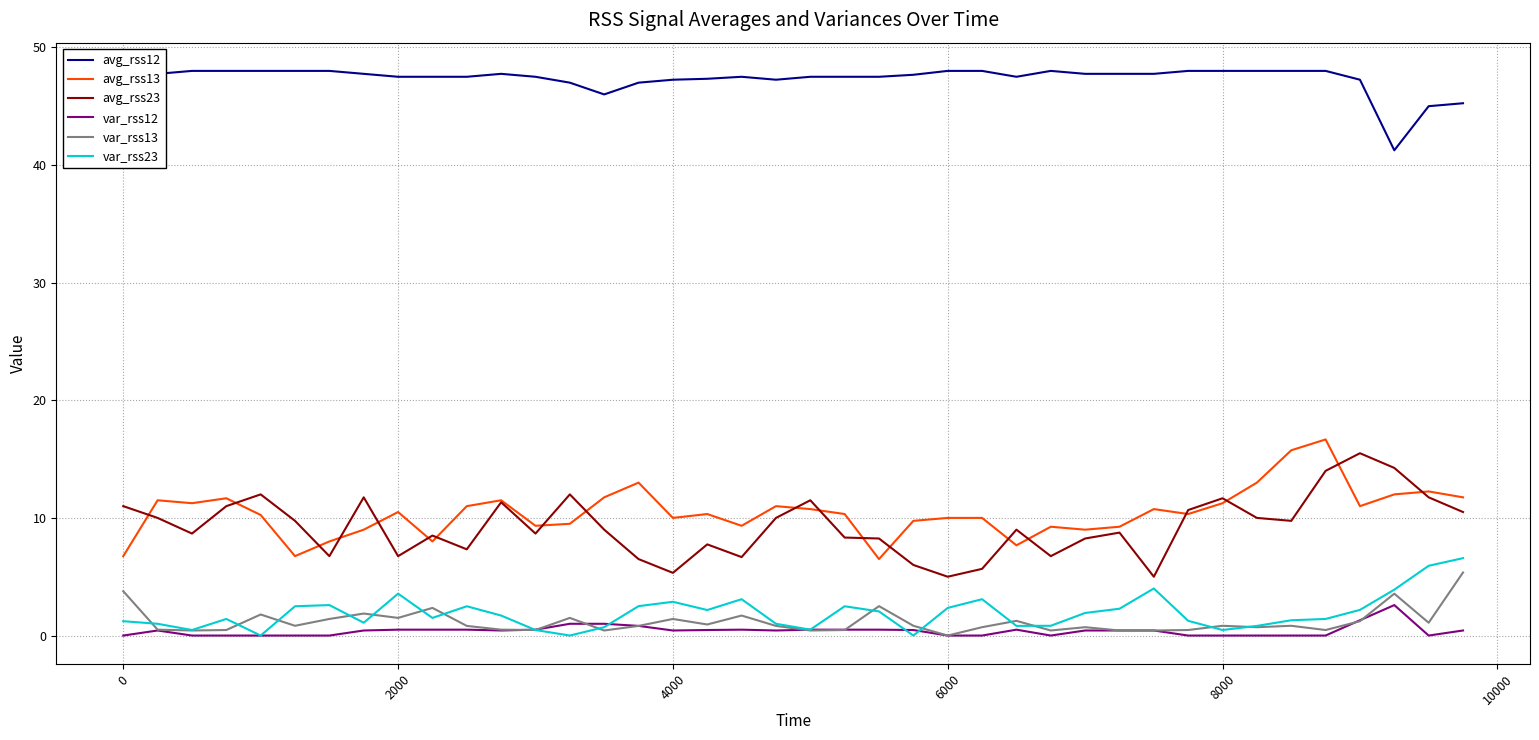

True or false: var_rss12 has a value of 0.0 at 8000.

True